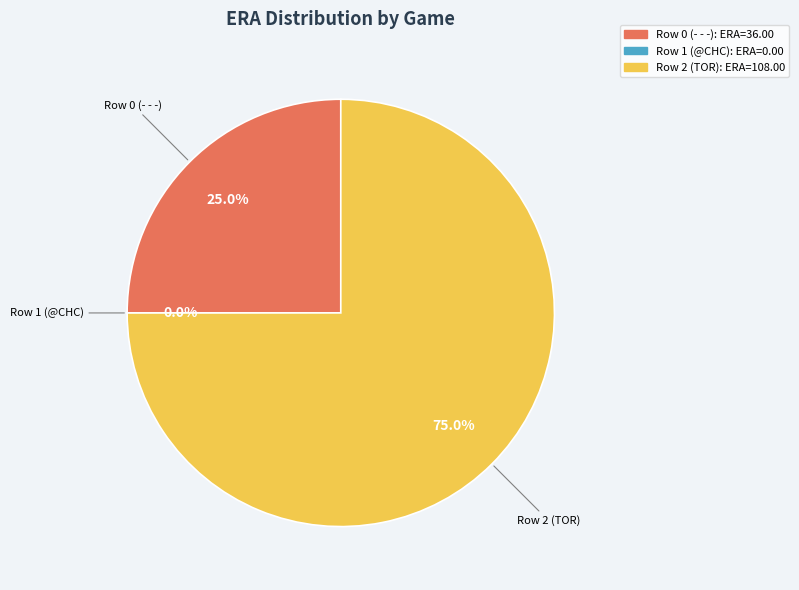

What percentage is the Row 0 (- - -) slice, to the nearest percent?

25%